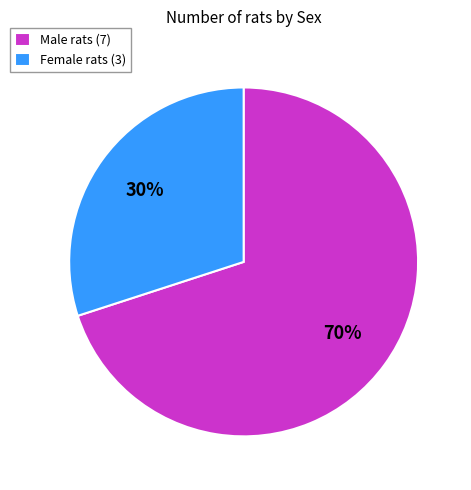

Which category has the smallest portion of the pie?

Female